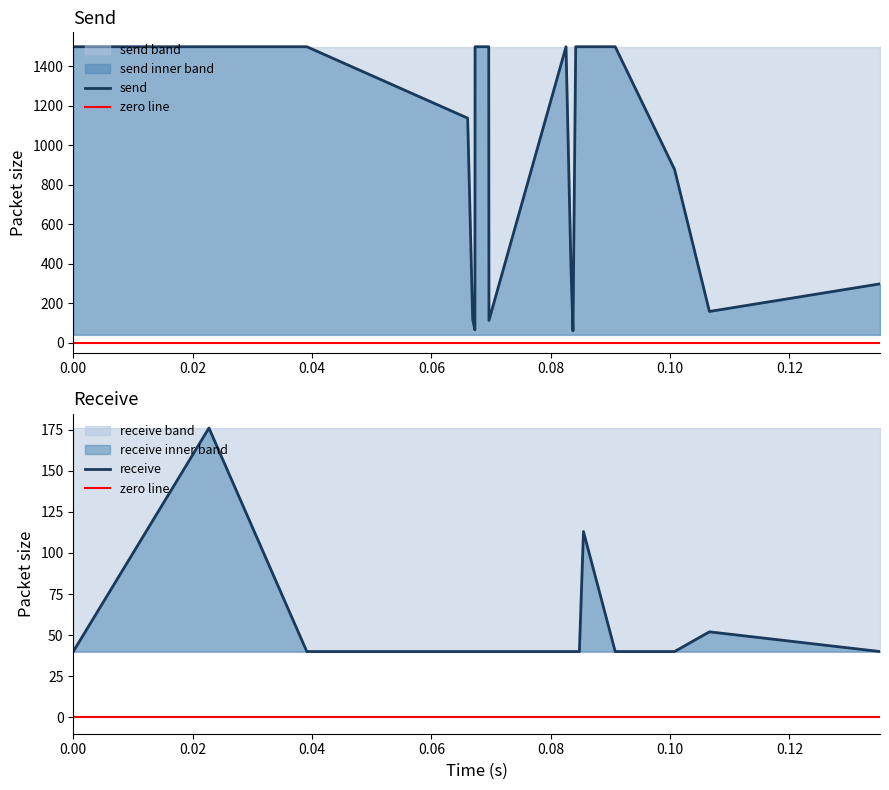

What is the maximum value for send?

1500